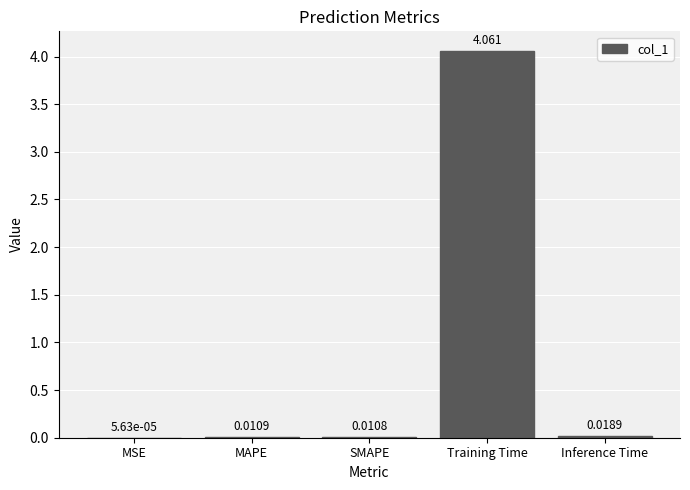

Which category has the highest value across all series?

Training Time